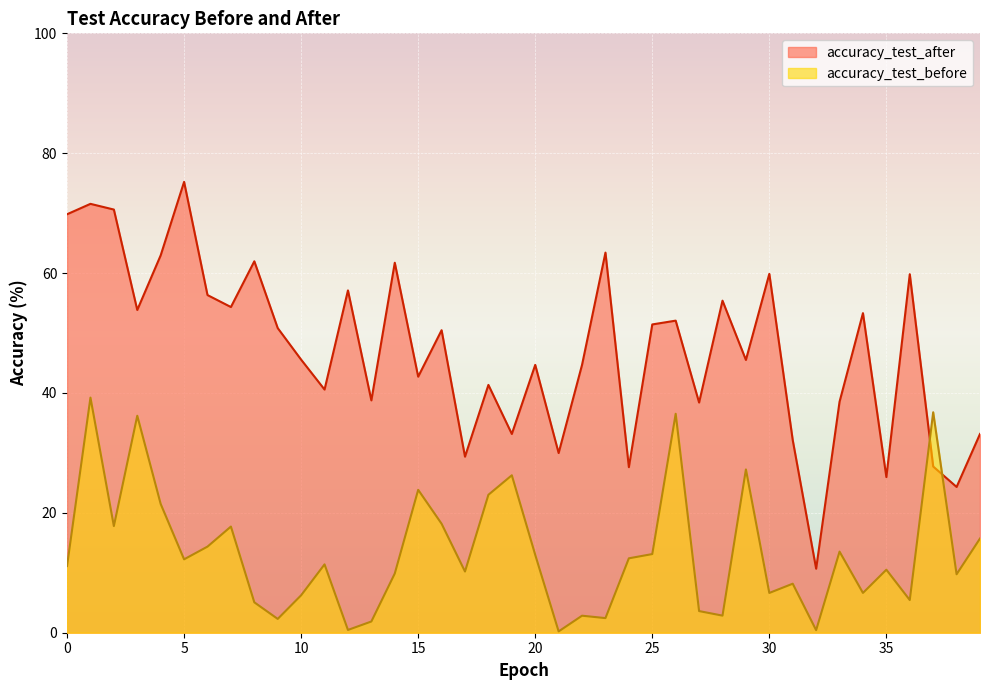

How many intersections are there between accuracy_test_after and accuracy_test_before?

2